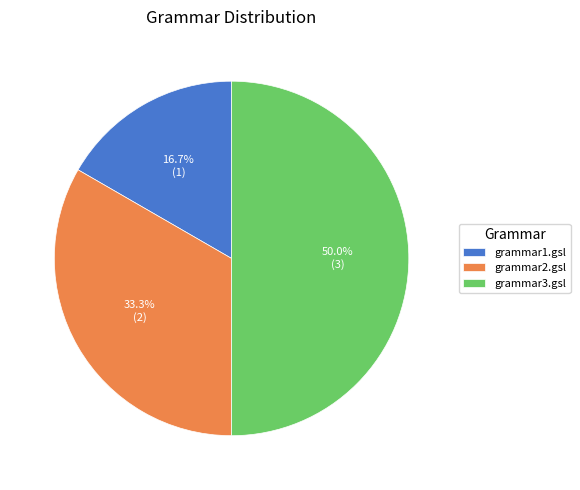

The grammar2.gsl slice represents 33% of the pie. True or false?

True